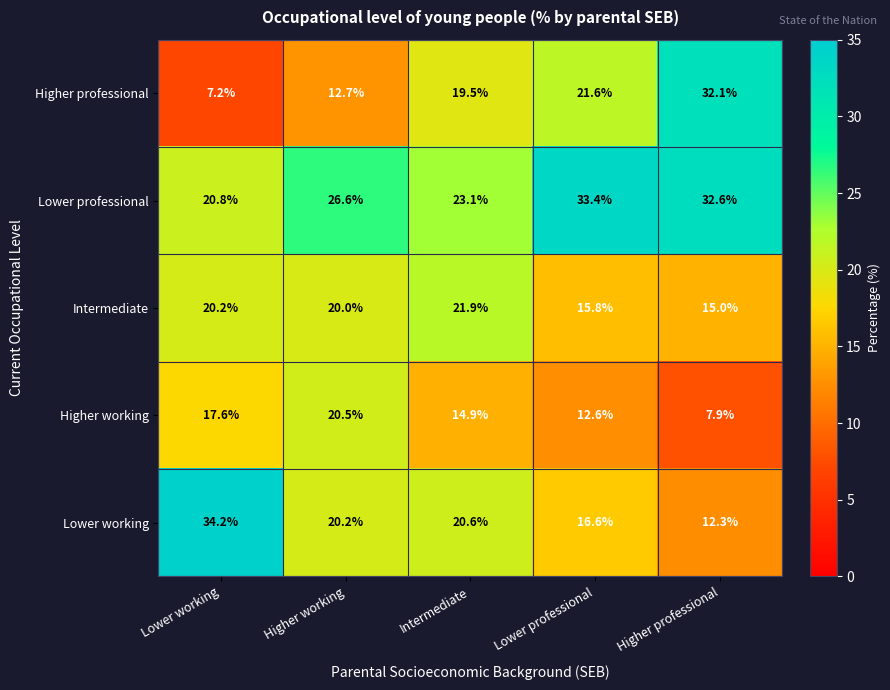

Reading left to right, extract all data points from this chart.

Higher professional: Lower working=7.2	Higher working=12.7	Intermediate=19.5	Lower professional=21.6	Higher professional=32.1
Lower professional: Lower working=20.8	Higher working=26.6	Intermediate=23.1	Lower professional=33.4	Higher professional=32.6
Intermediate: Lower working=20.2	Higher working=20.0	Intermediate=21.9	Lower professional=15.8	Higher professional=15.0
Higher working: Lower working=17.6	Higher working=20.5	Intermediate=14.9	Lower professional=12.6	Higher professional=7.9
Lower working: Lower working=34.2	Higher working=20.2	Intermediate=20.6	Lower professional=16.6	Higher professional=12.3